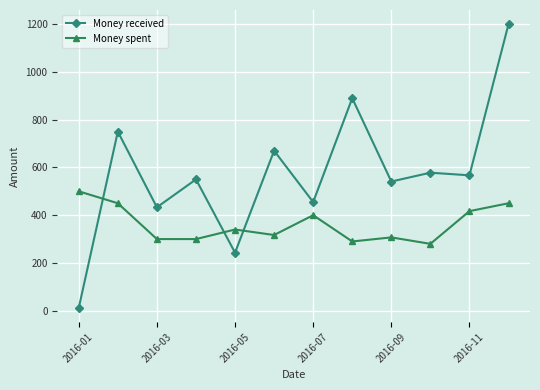

Is this an area chart (filled region under the line)?

No